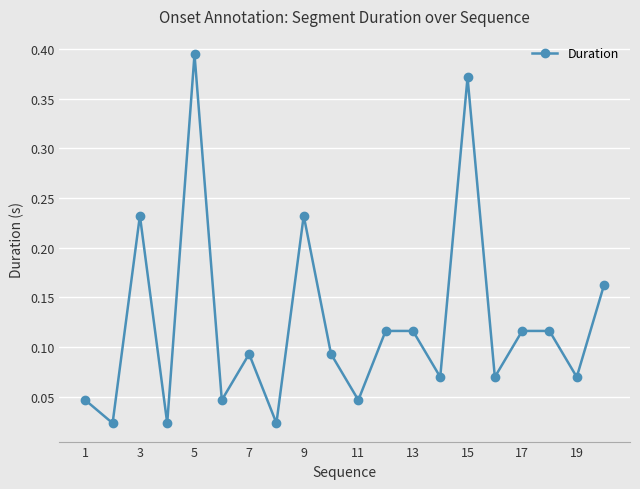

How many points are lower than both their immediate neighbors (excluding endpoints)?

8